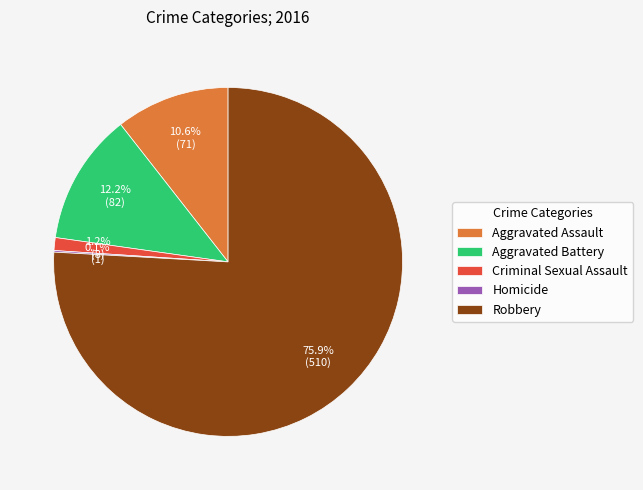

What is the total percentage of Robbery and Criminal Sexual Assault?

77.1%